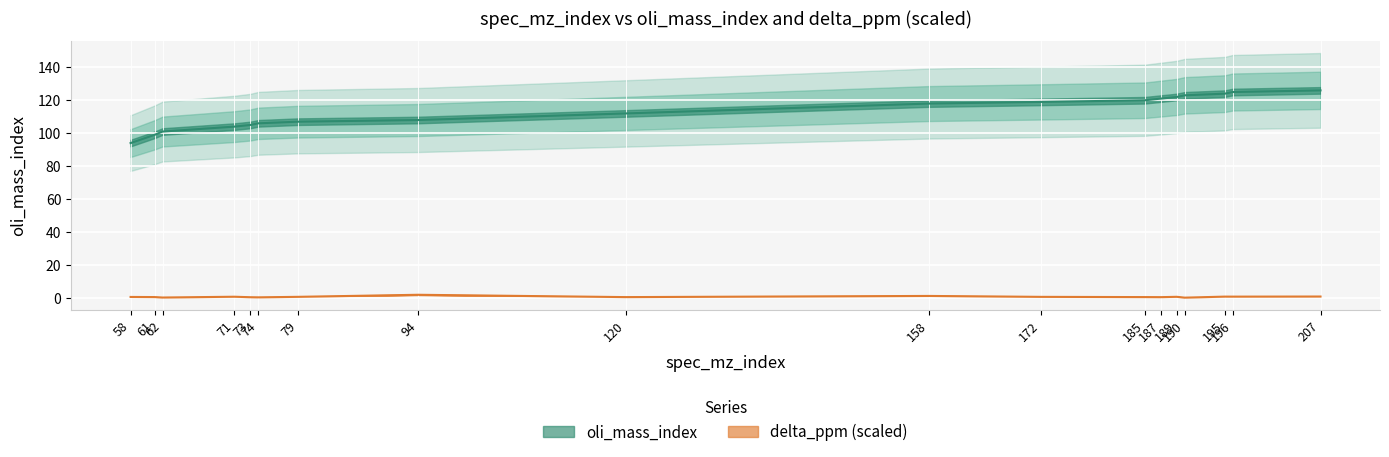

Which series has the largest total across all categories?

oli_mass_index